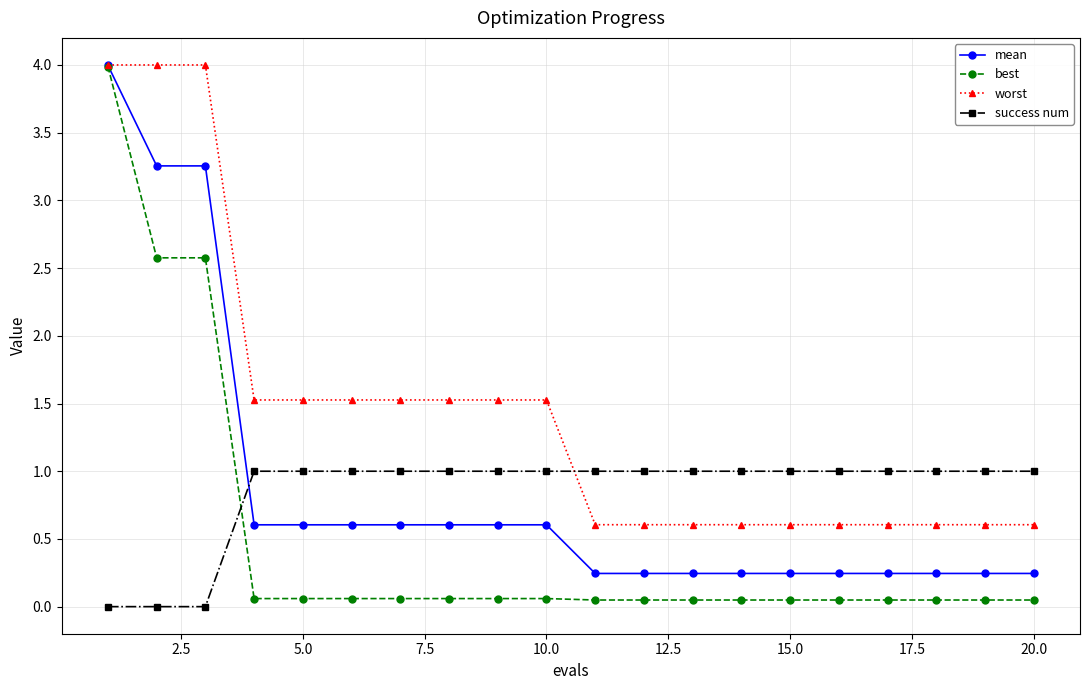

How many data points in worst are less than 1?

10